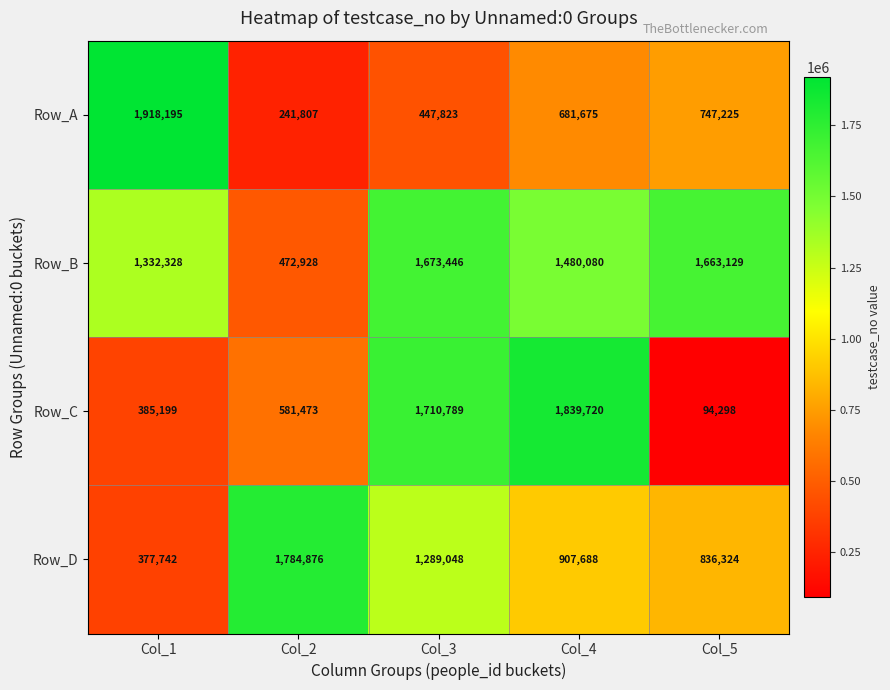

What is the sum of all Row_B values?

6621911